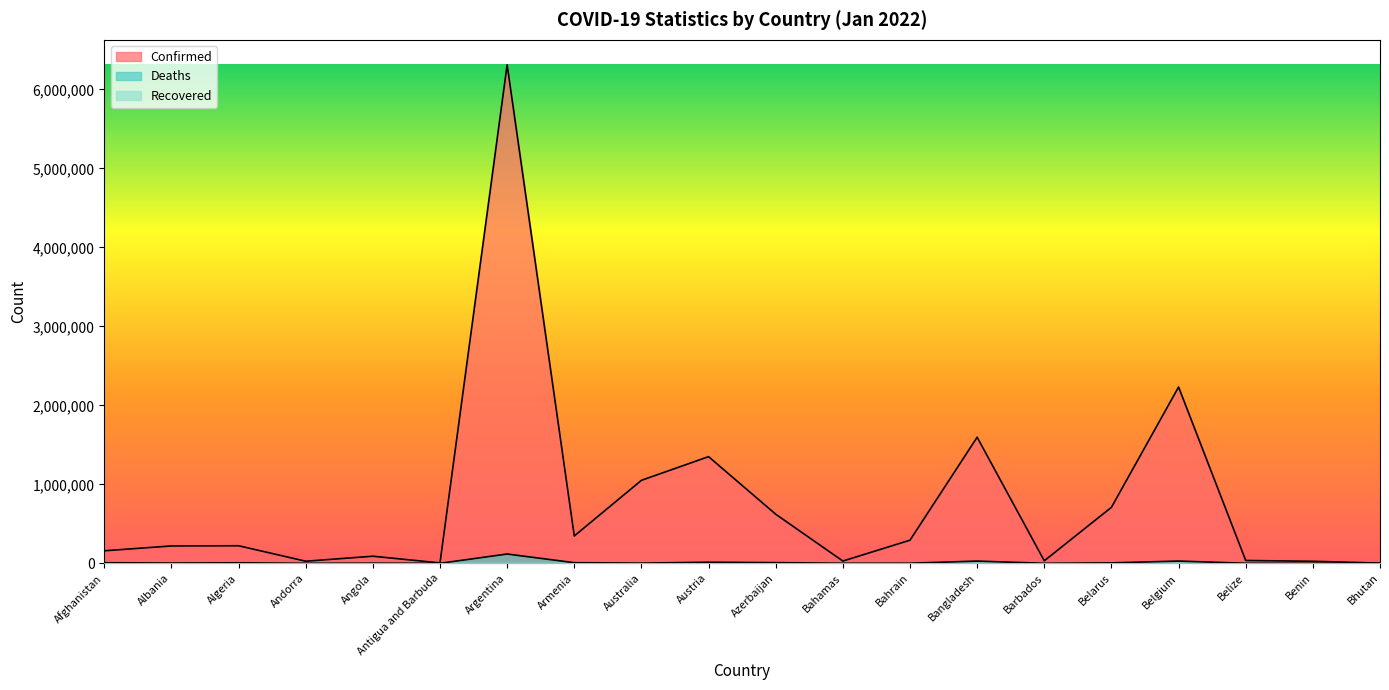

Where is the first local maximum for Deaths?

Algeria